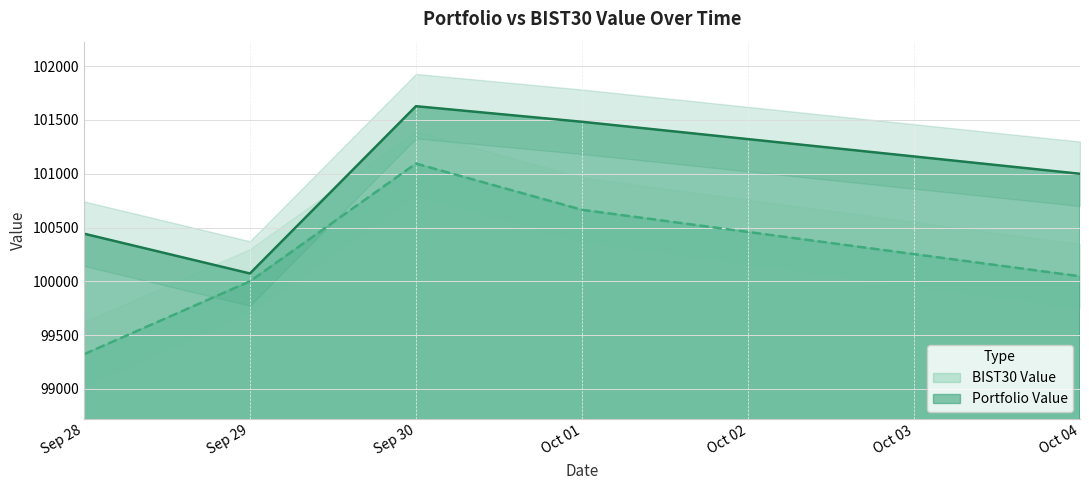

Which category has the highest value in the BIST30 Value series?

Sep 30